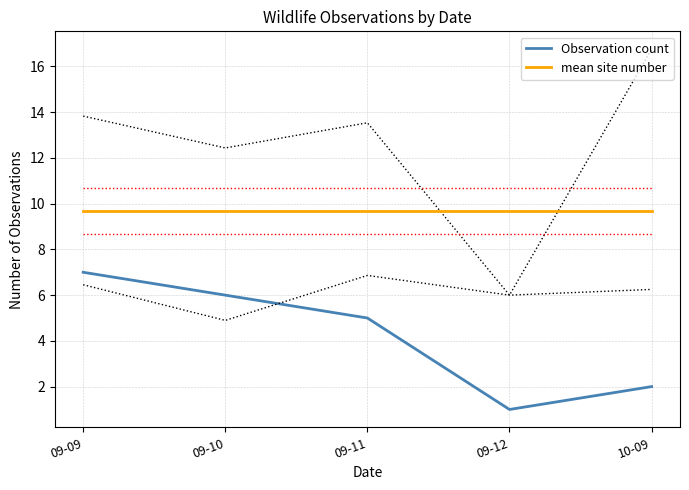

What is the maximum value for Observation count?

7.0